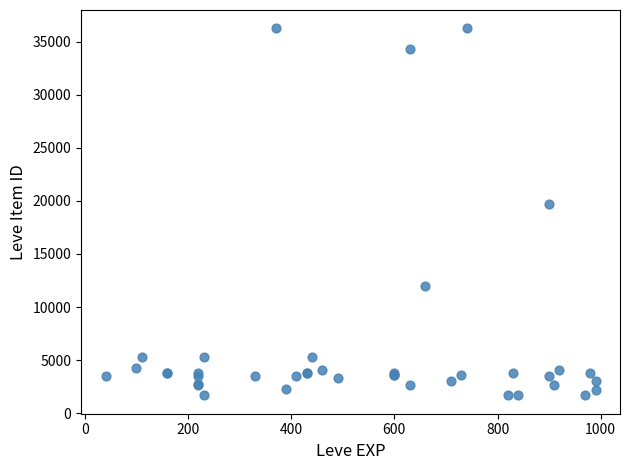

What Y value in the scatter plot is closest to 18967?

19744